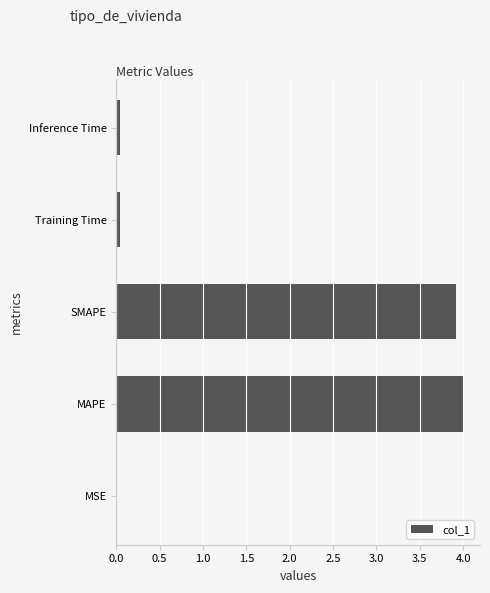

What is the greatest value displayed?

4.0